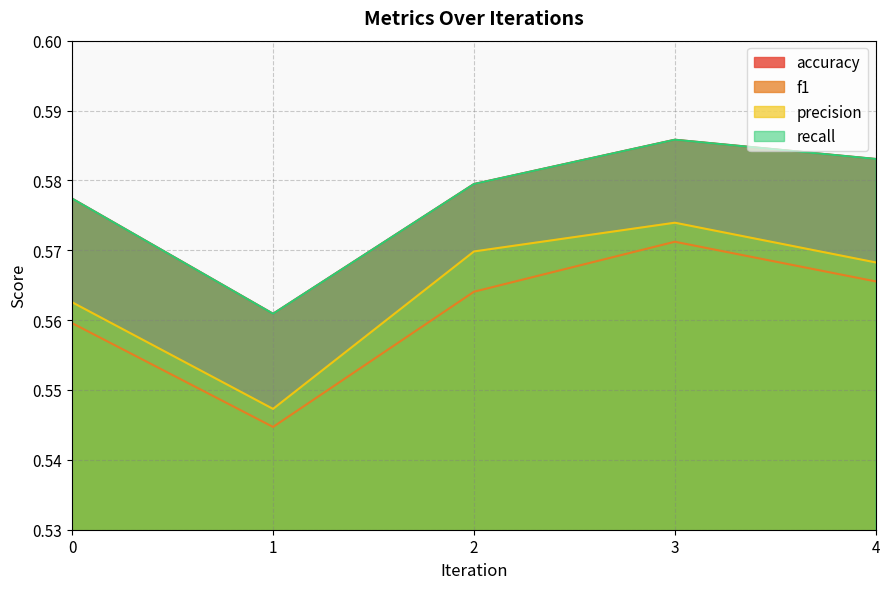

At which category does accuracy reach its first local valley?

1